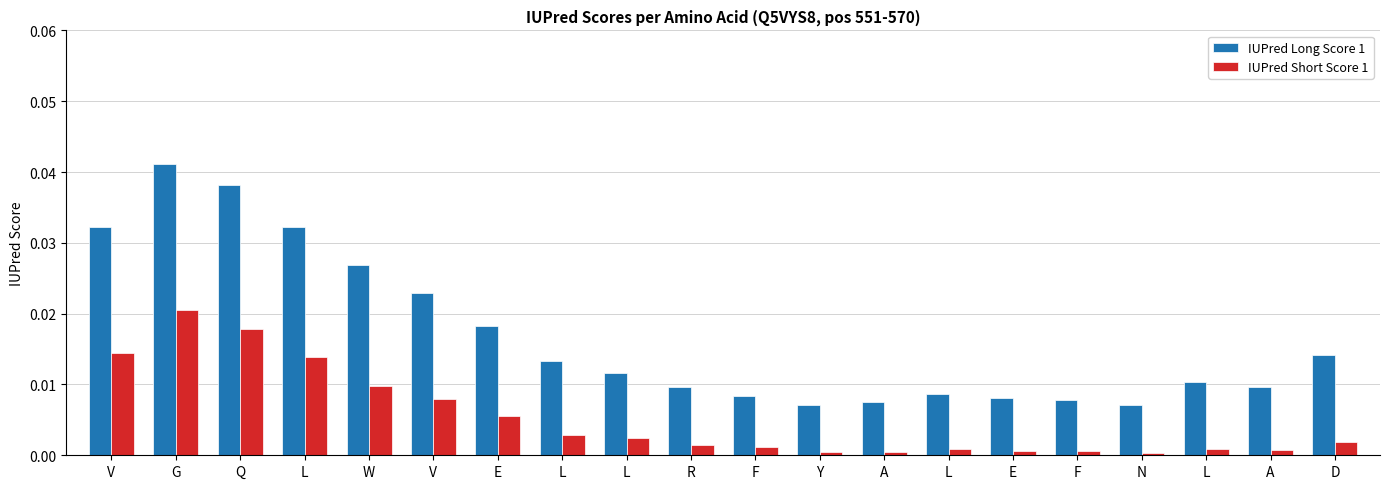

Count the number of categories in the chart.

20